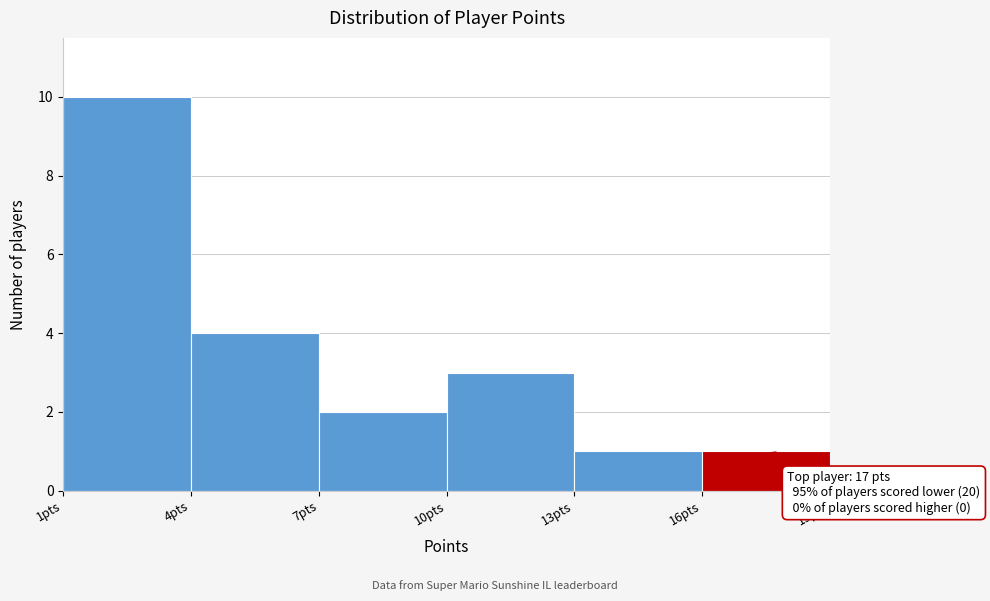

Which range on the x-axis has the tallest bar?

1 to 4